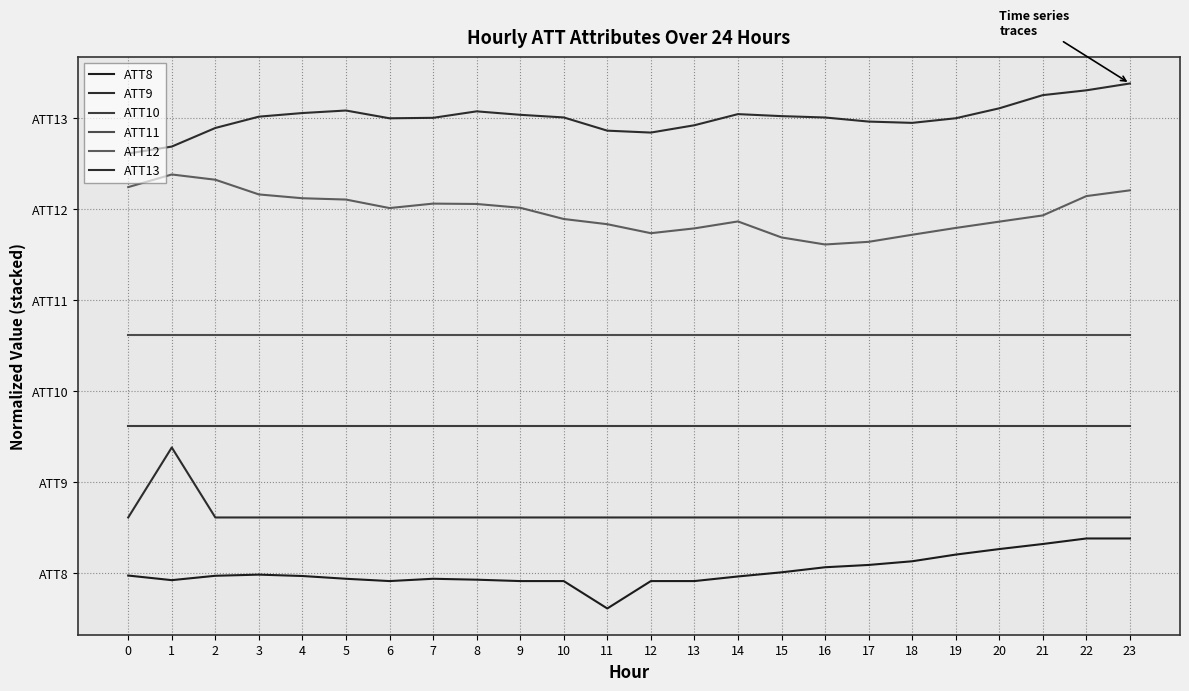

Is this an area chart (filled region under the line)?

No